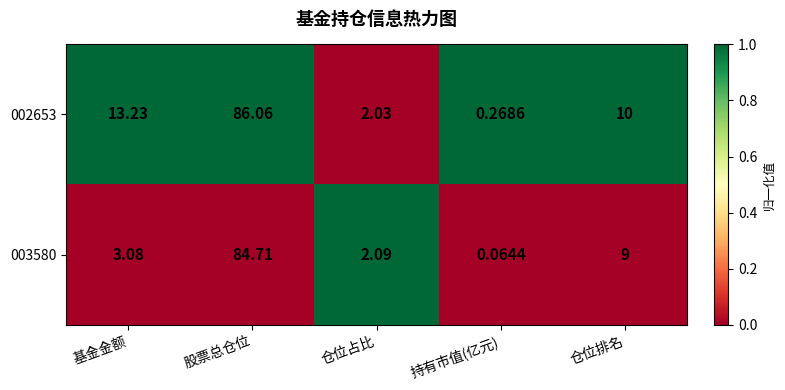

At how many categories does at least one series exceed 0?

5